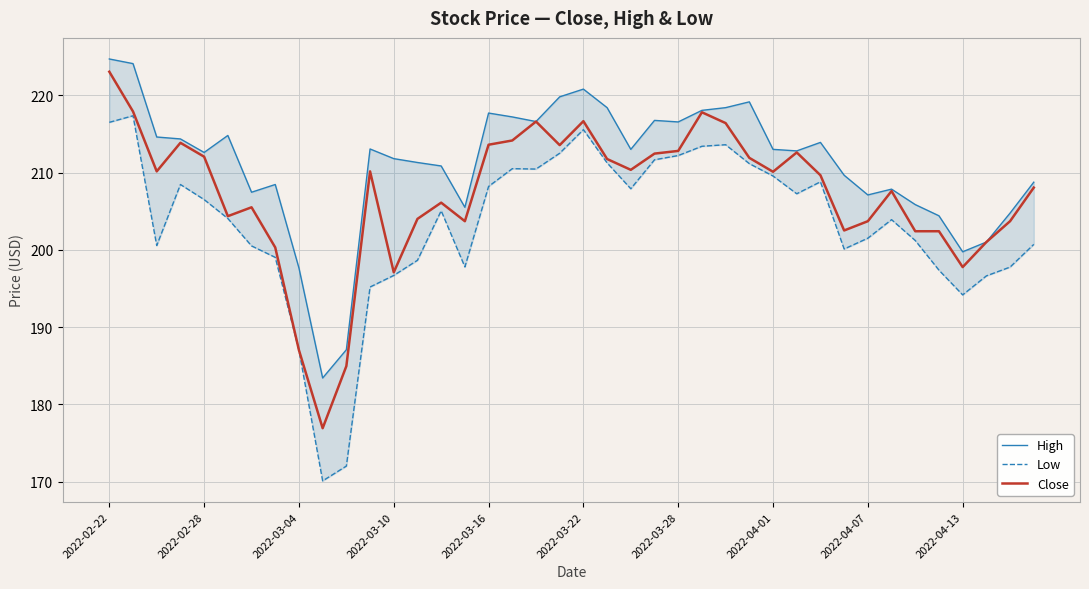

Is it true that Close equals 111.1 at 2022-04-07?

False